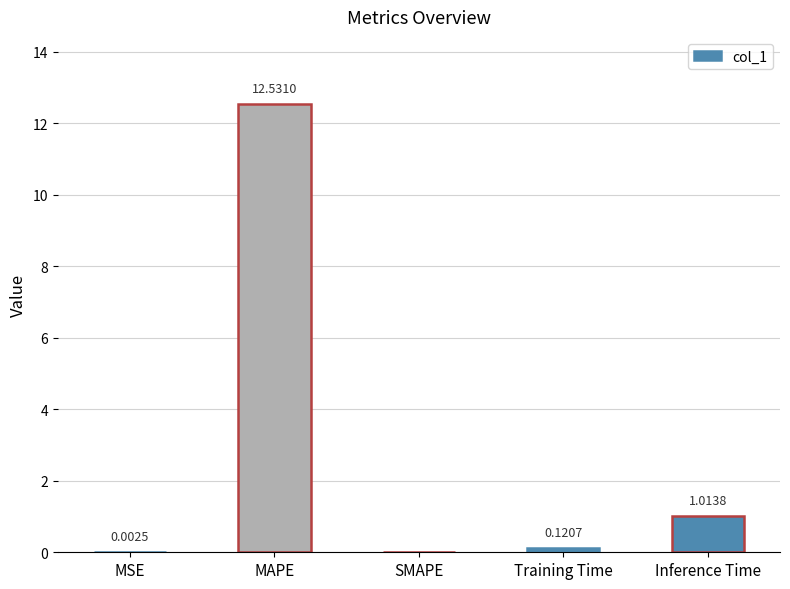

What is the sum of all values?

13.7